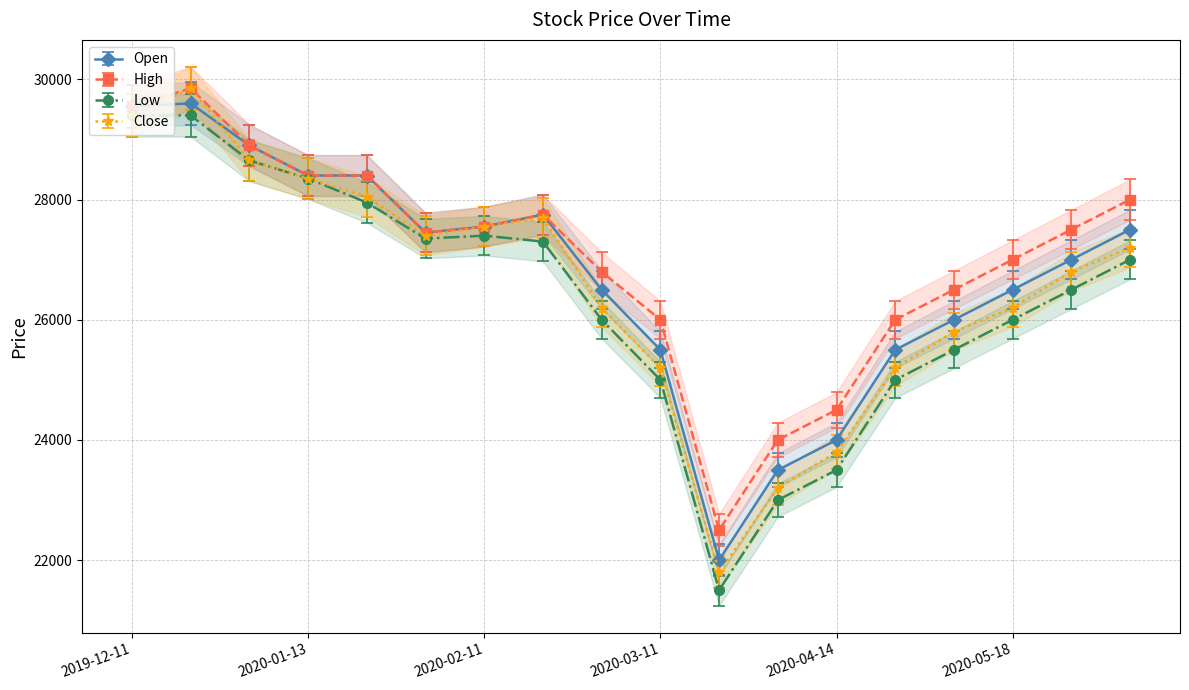

List the labels in order of High value, largest first.

2019-12-24, 2019-12-11, 2020-01-02, 2020-01-13, 2020-01-28, 2020-06-15, 2020-02-20, 2020-02-11, 2020-06-01, 2020-02-03, 2020-05-18, 2020-03-02, 2020-05-07, 2020-03-11, 2020-04-27, 2020-04-14, 2020-04-01, 2020-03-23